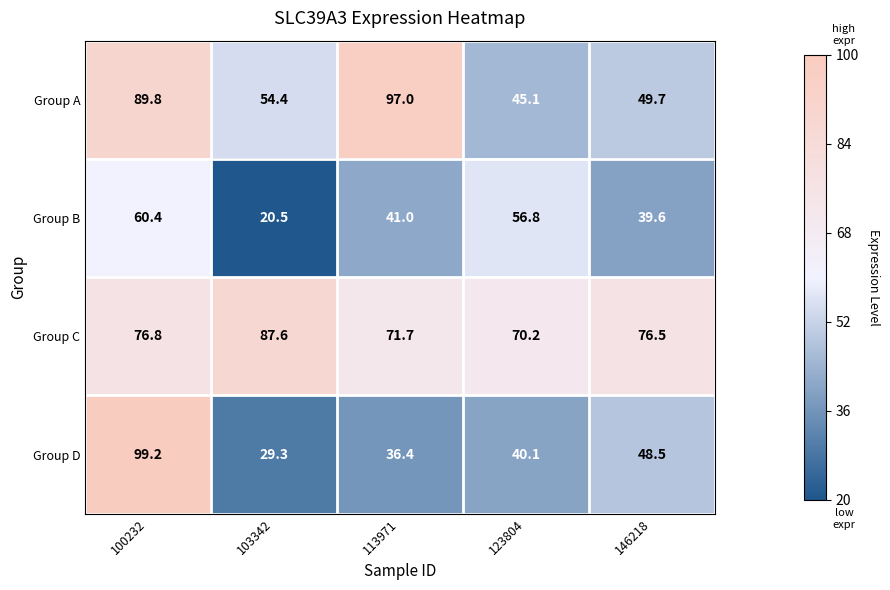

True or false: Group A has a value of 49.7 at 100232.

False